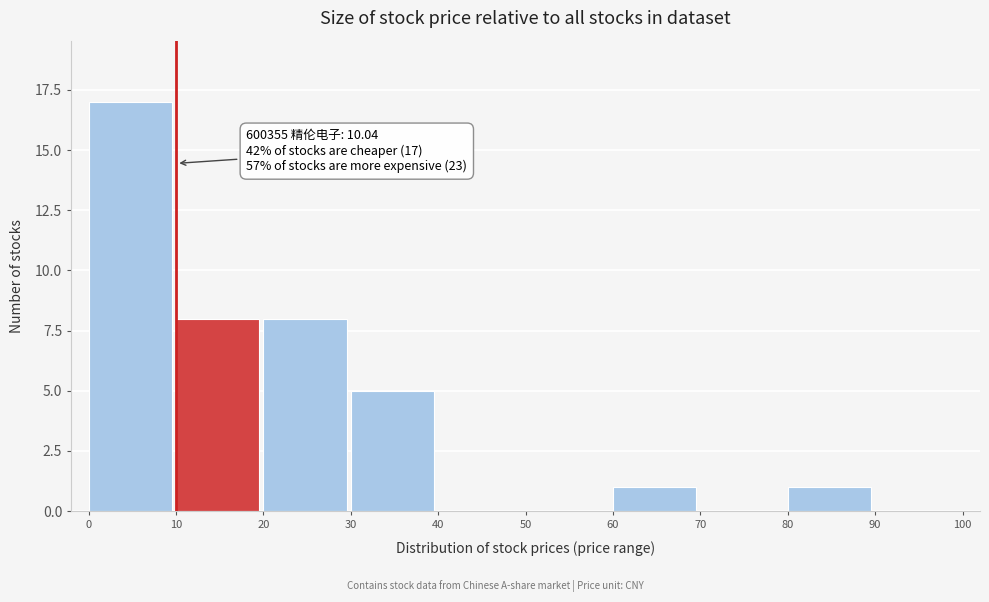

Over which range of the x-axis is the bar tallest?

0 to 10